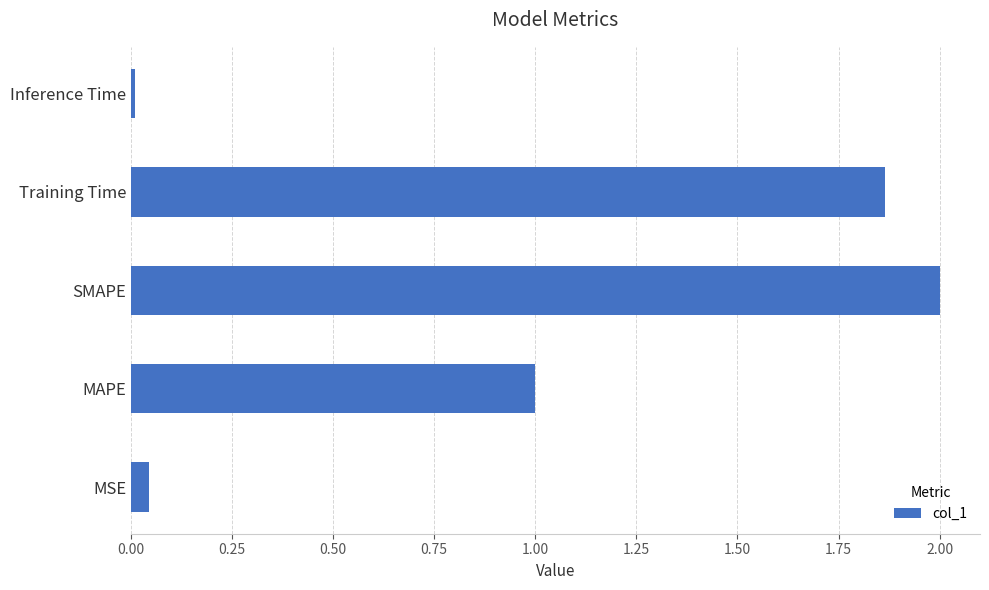

At which label is the value closest to 1?

MAPE